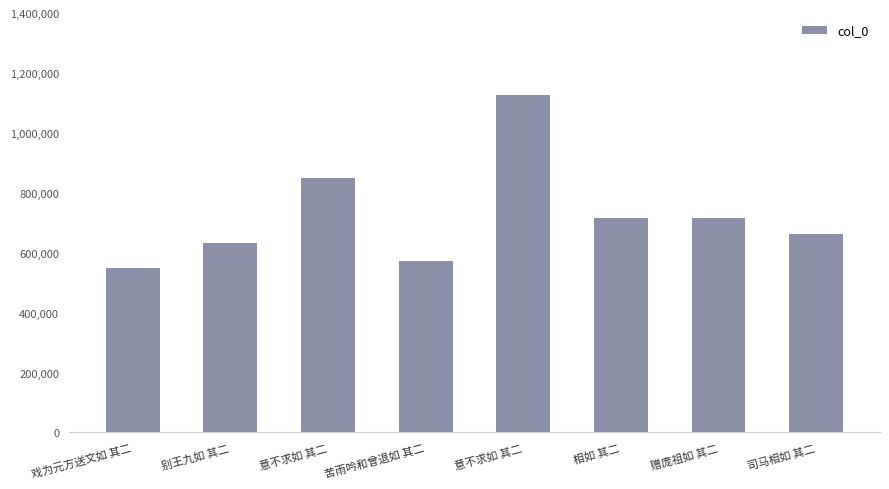

True or false: the data shows 548340 at 戏为元方送文如 其二.

True